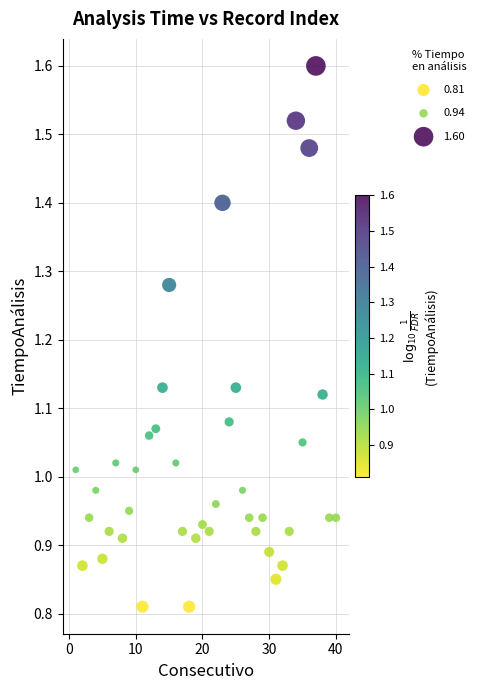

What is the range of X values (max minus min)?

39.0